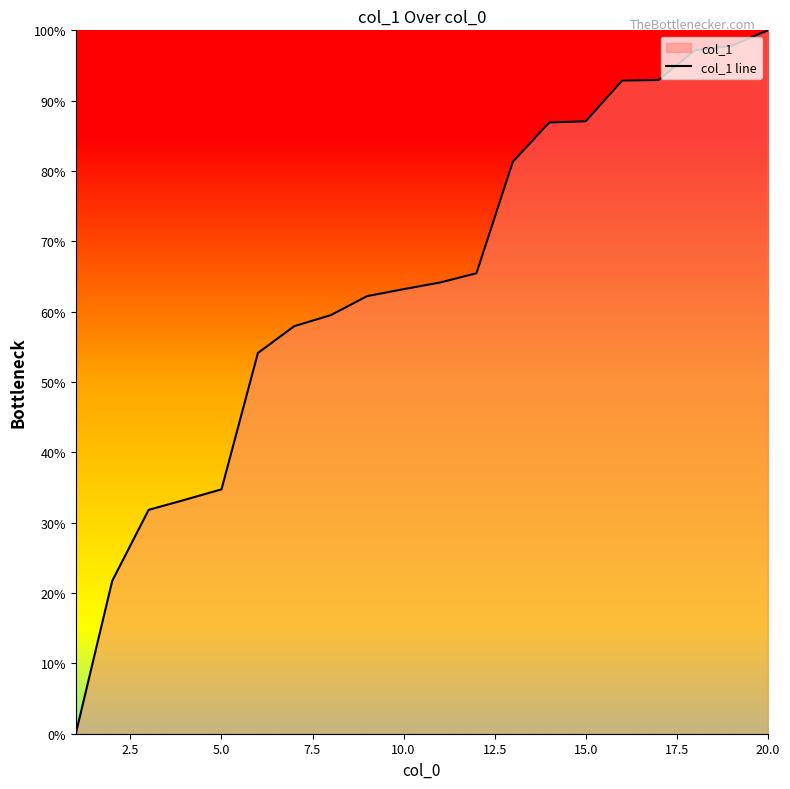

What is the difference between the second highest and minimum values?

97.8